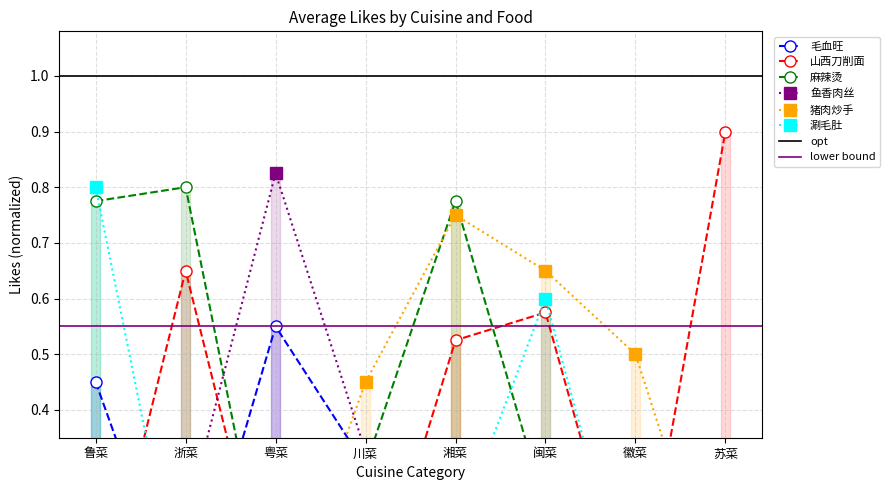

Which series has the widest spread of values?

山西刀削面